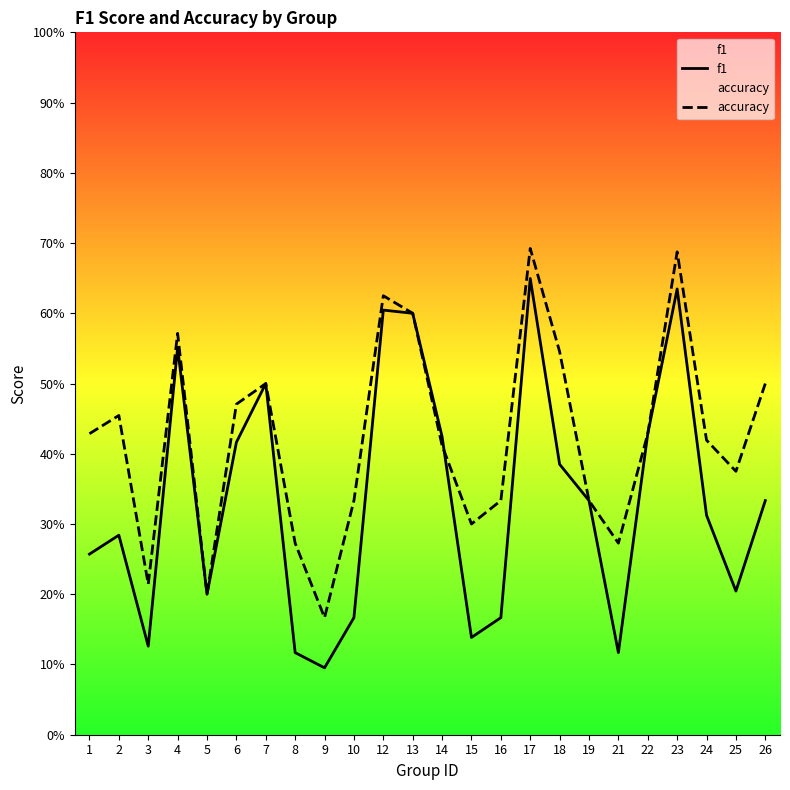

Read the f1 value at 15.

0.1